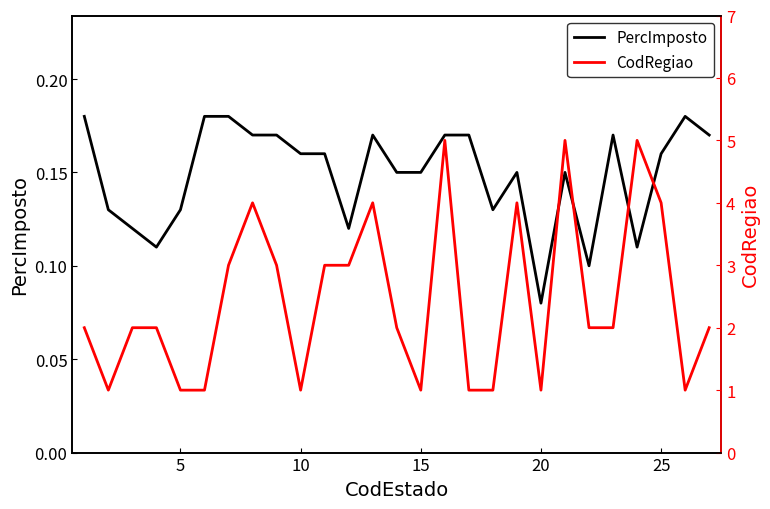

At which label does PercImposto reach its minimum?

20